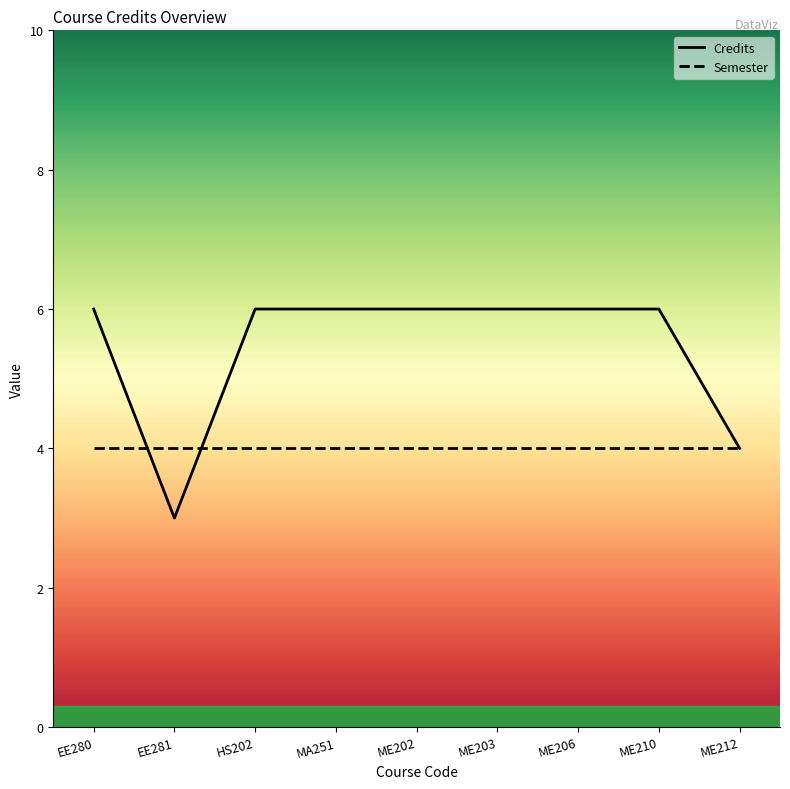

Which category has the lowest value across all series?

EE281